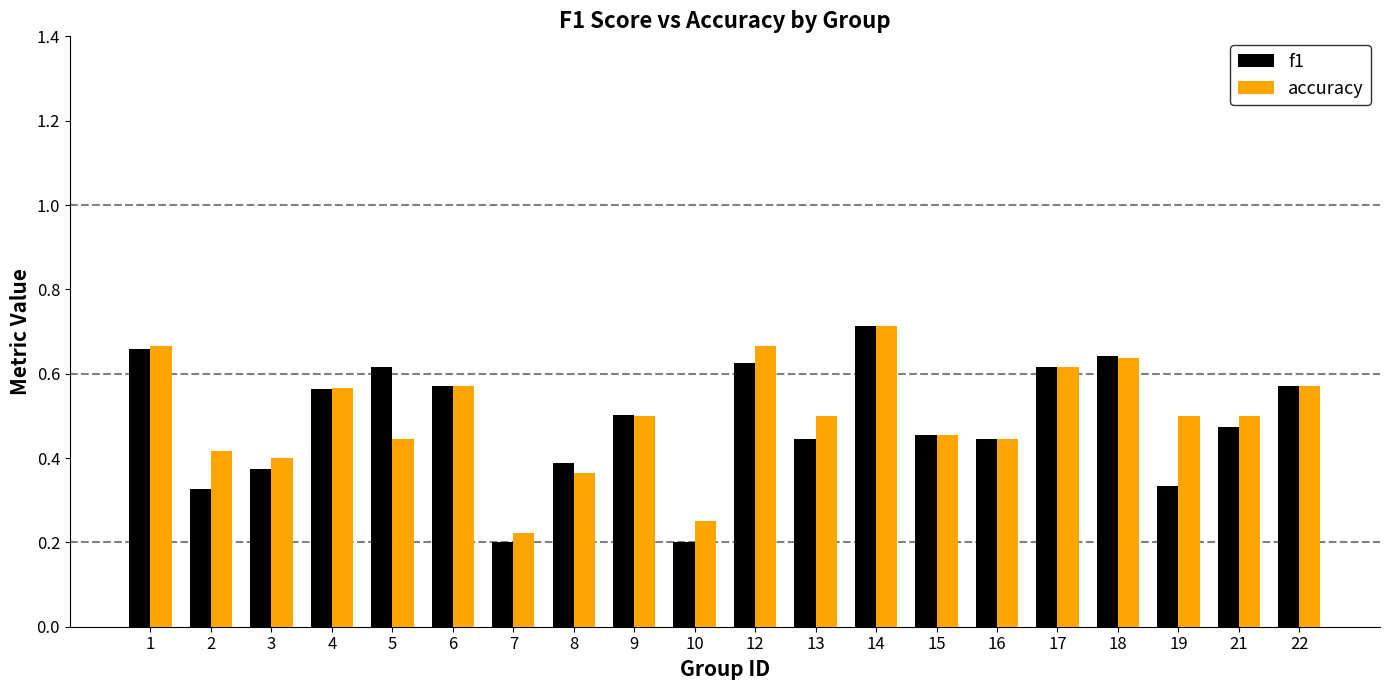

How many data points does each series have?

20